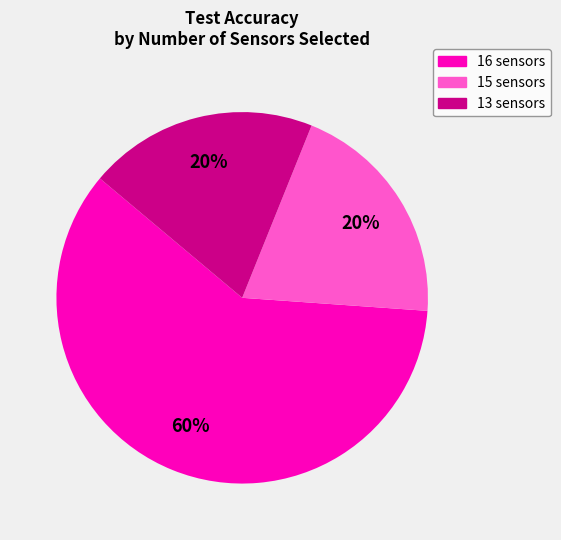

To the nearest percent, what is the difference between the largest and smallest slice percentages?

40%